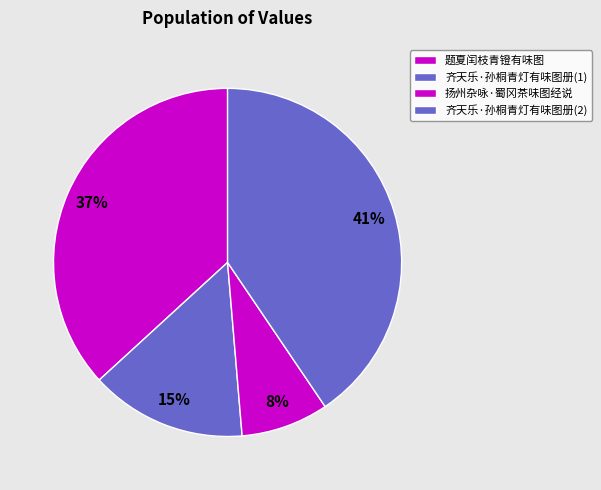

What is the ratio of the value at 题夏闰枝青镫有味图 to the value at 扬州杂咏·蜀冈茶味图经说?

4.5